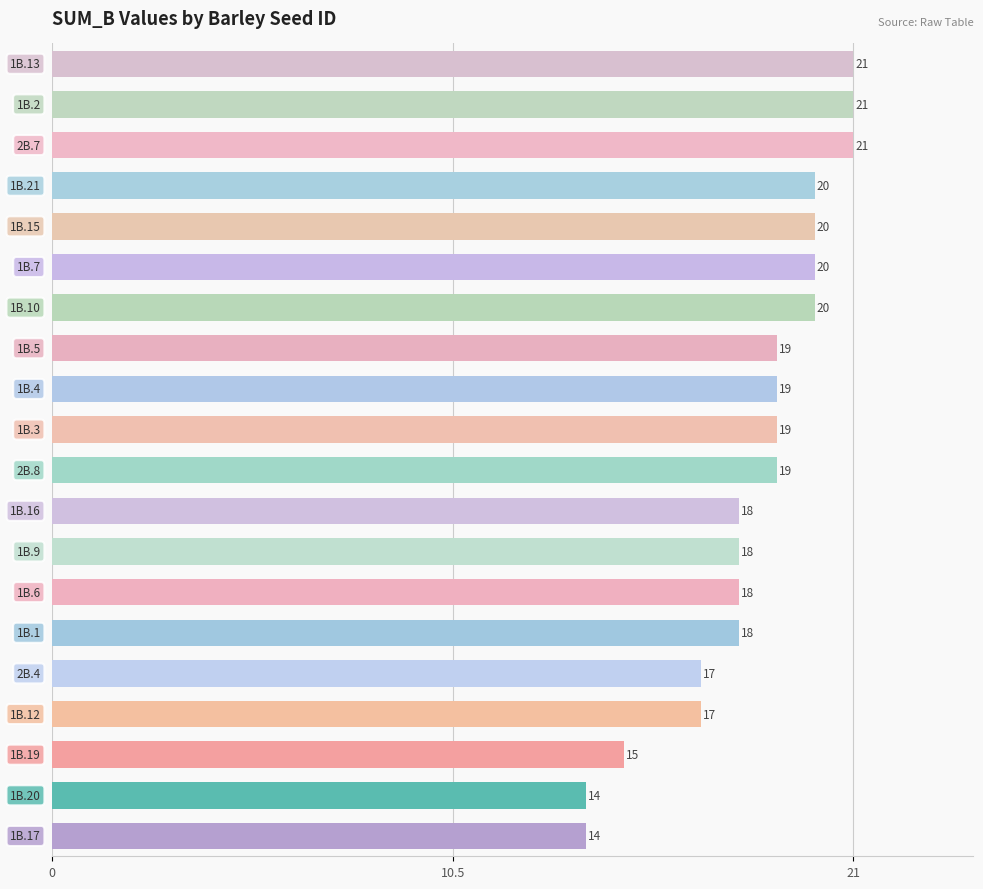

What is the average value?

18